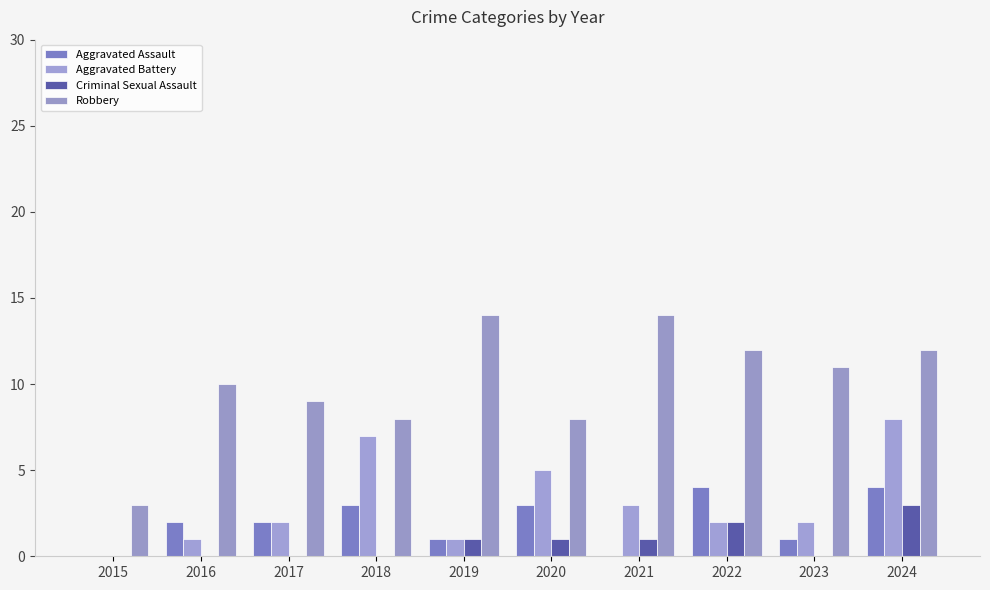

What are all the series names shown in the legend?

Aggravated Assault, Aggravated Battery, Criminal Sexual Assault, Robbery